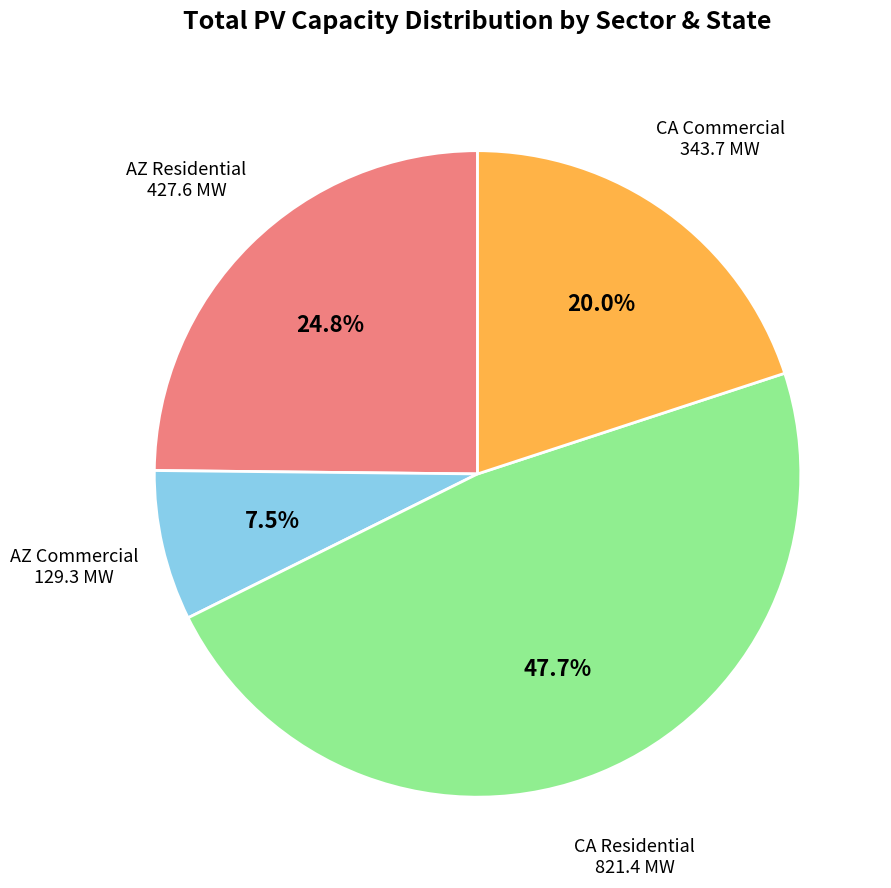

Is there any slice that represents more than half of the pie?

No